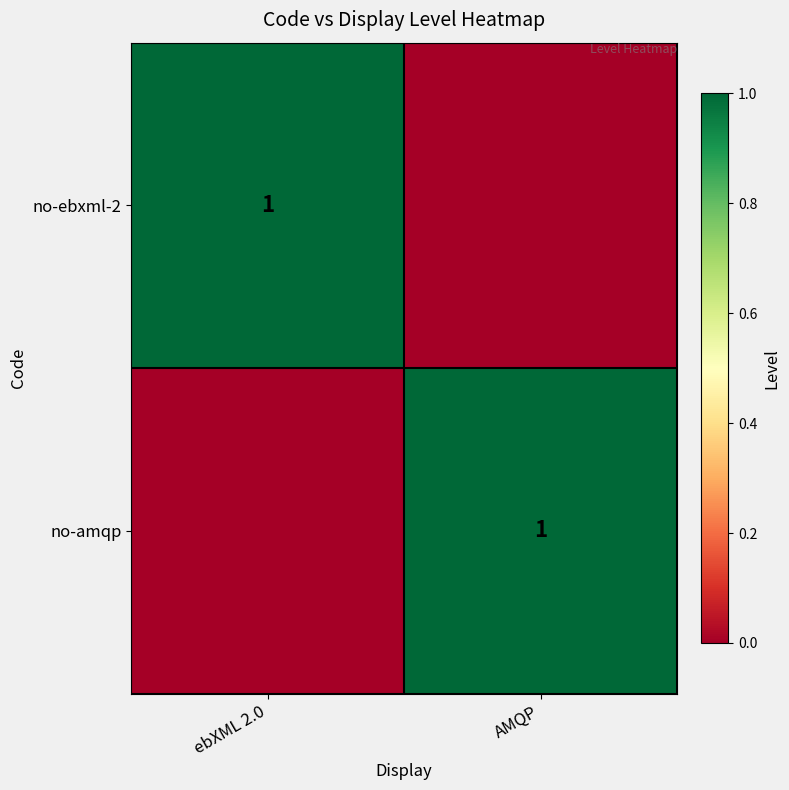

True or false: no-ebxml-2 has a value of 1 at ebXML 2.0.

True